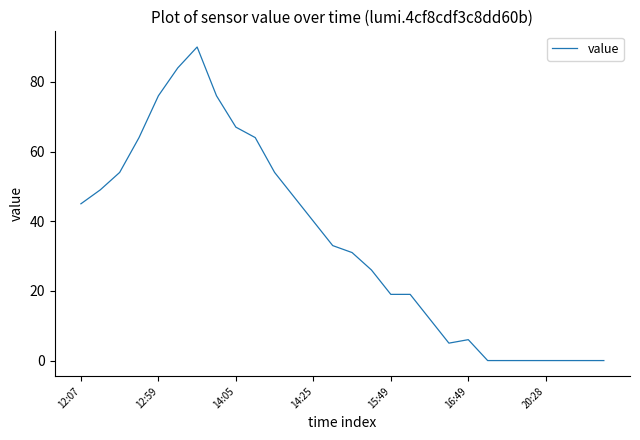

What is the difference between the maximum and minimum values?

90